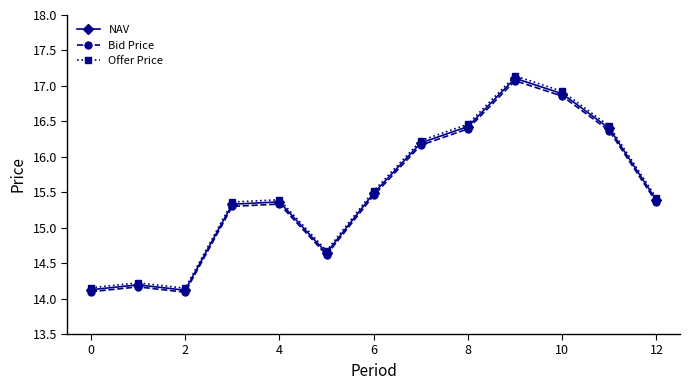

True or false: Bid Price and Offer Price cross at least once.

False